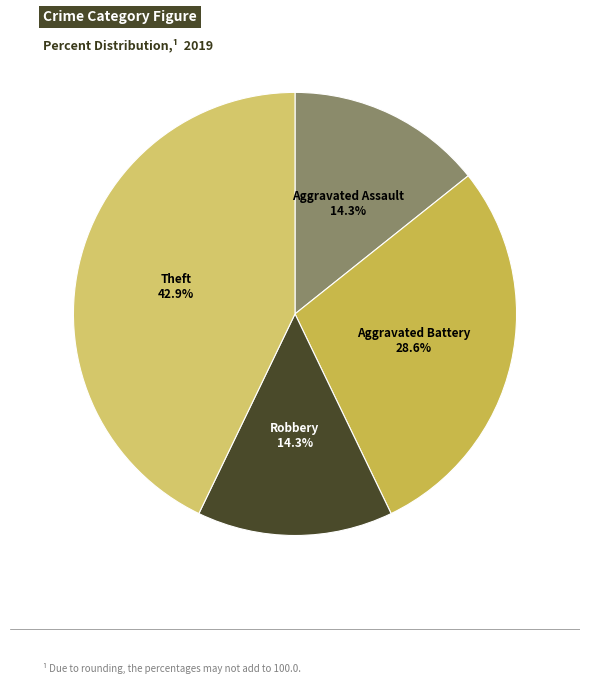

Rank the categories by value from highest to lowest.

Theft, Aggravated Battery, Aggravated Assault, Robbery